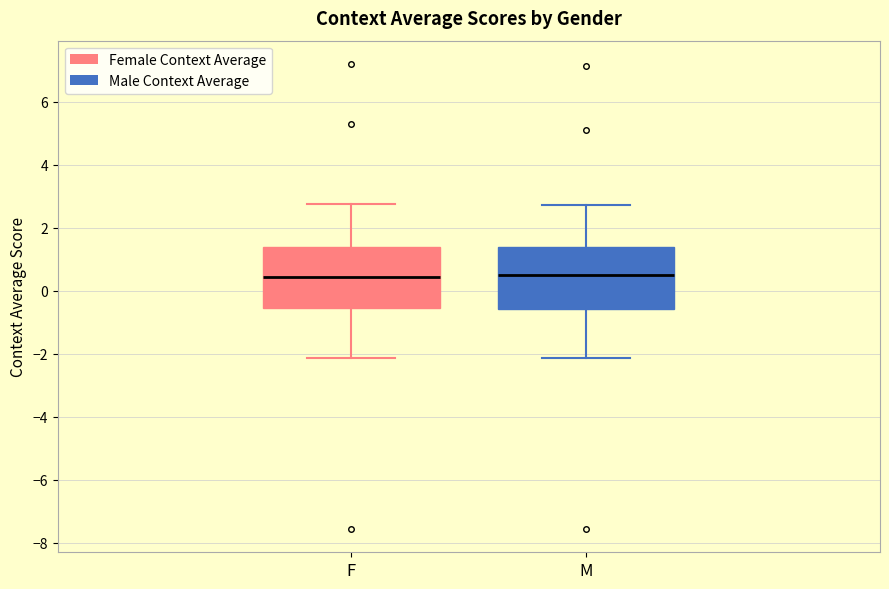

Where does the upper whisker of the box for F end on the y-axis? The values are not printed on the chart, so give them approximately, as read against the axis.

2.8